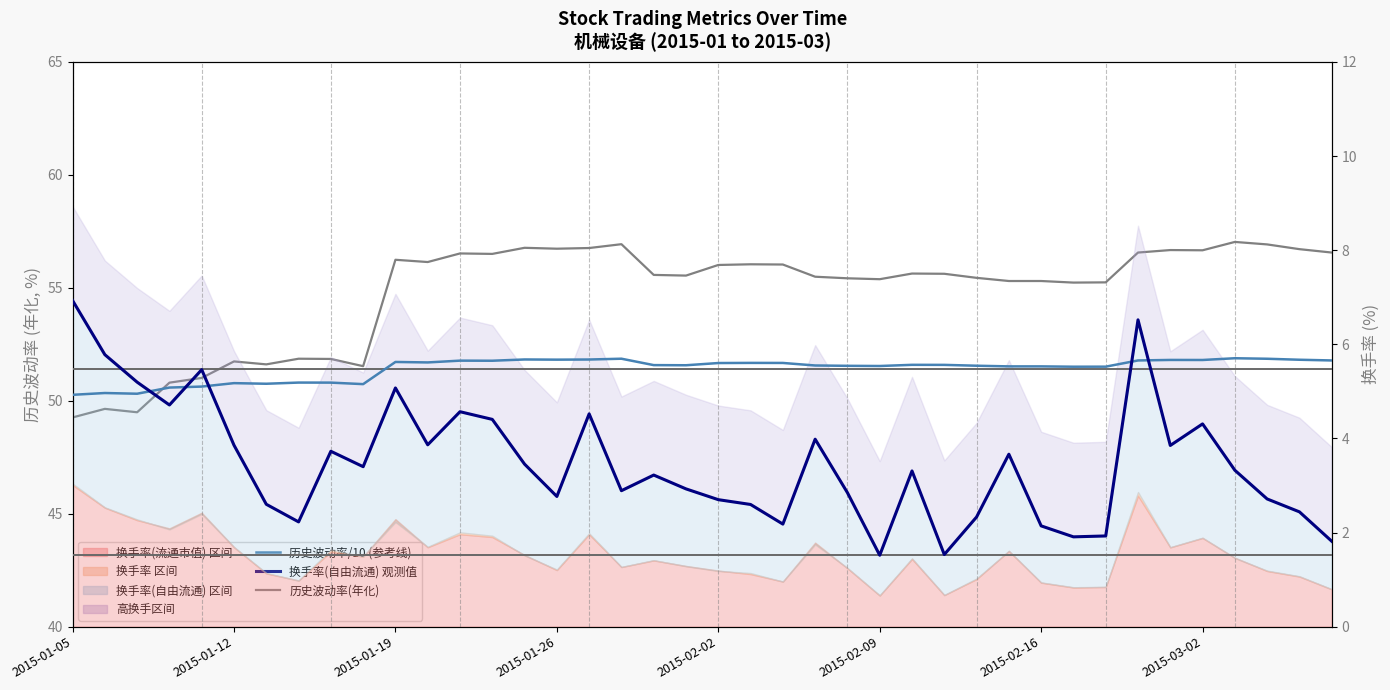

True or false: 换手率(自由流通) obs and 历史波动率(年化) intersect in this chart.

False